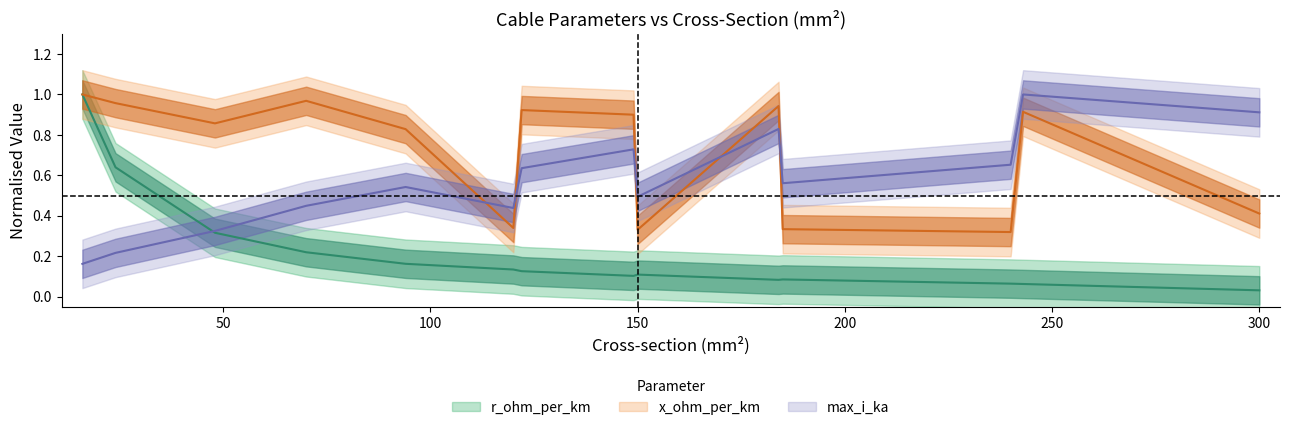

At which category is the sum across all series the highest?

16